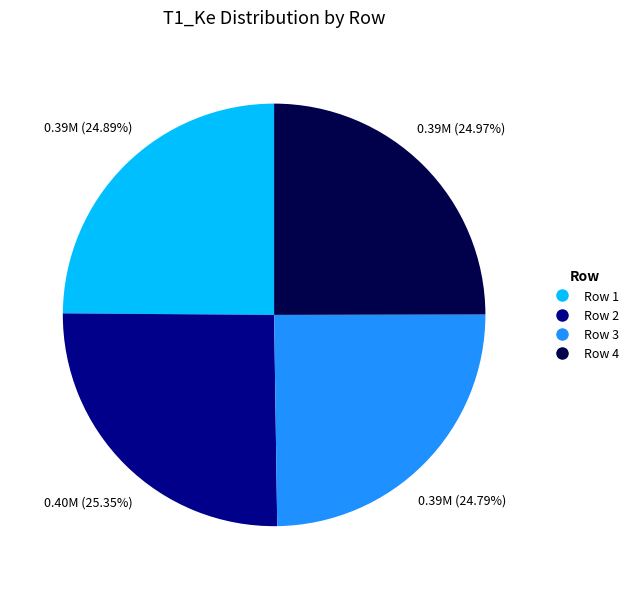

Is there any slice that represents more than half of the pie?

No